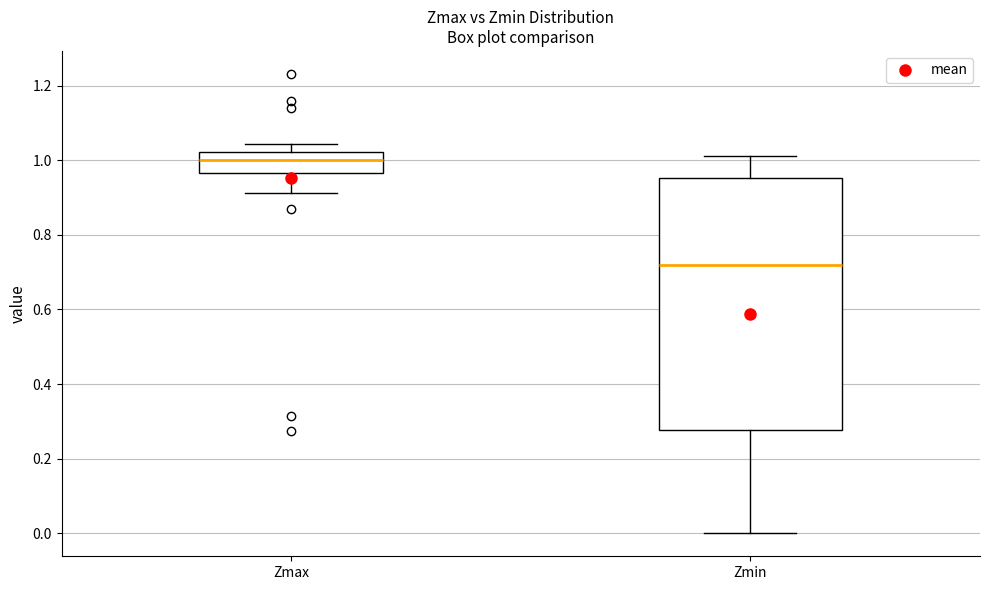

Where does the upper whisker of the box for Zmin end on the y-axis? The values are not printed on the chart, so give them approximately, as read against the axis.

1.02